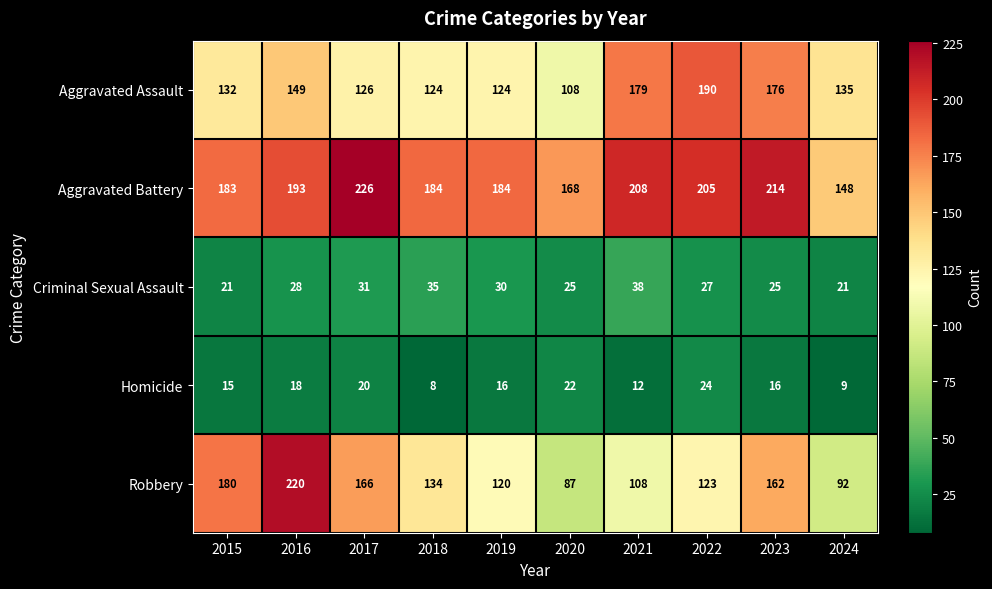

The value of Aggravated Assault at 2018 is 124. True or false?

True